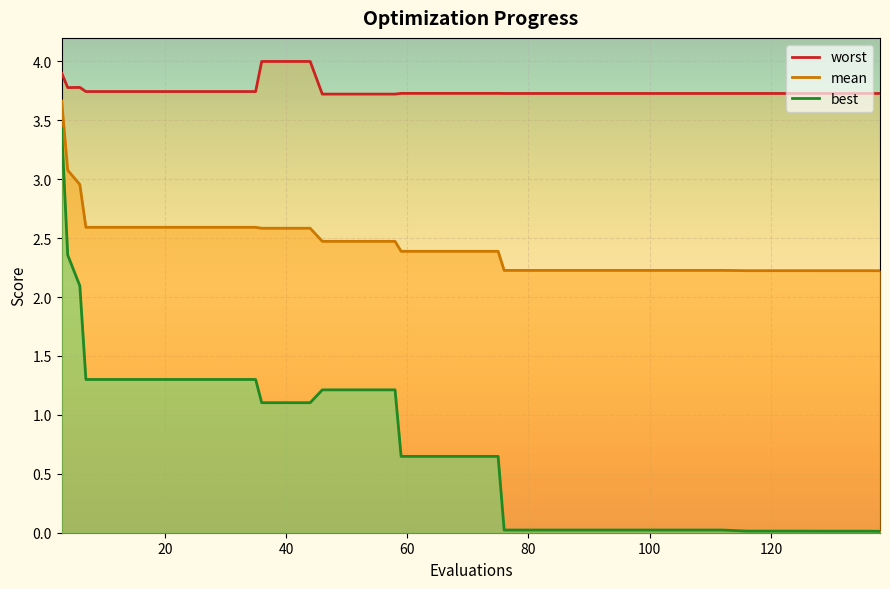

At how many categories does at least one series exceed 3?

40